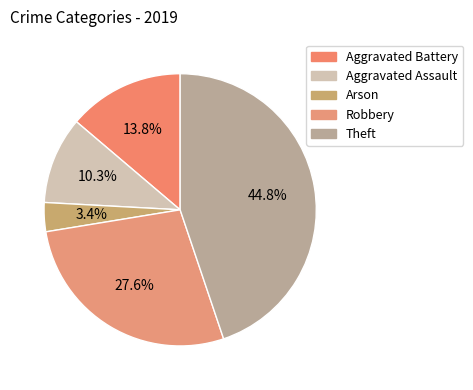

What is the smallest slice in the pie chart?

Arson